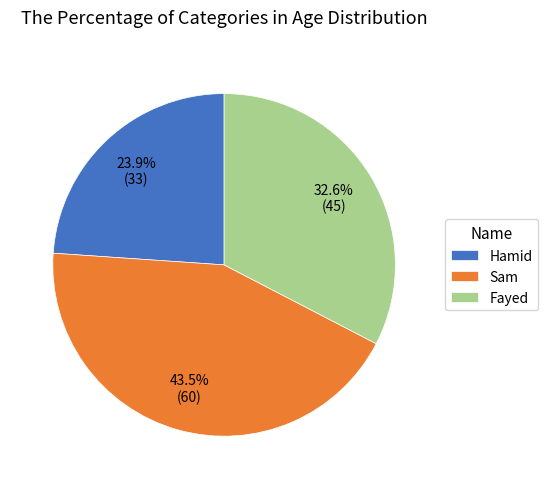

To the nearest percent, what is the difference between the largest and smallest slice percentages?

20%